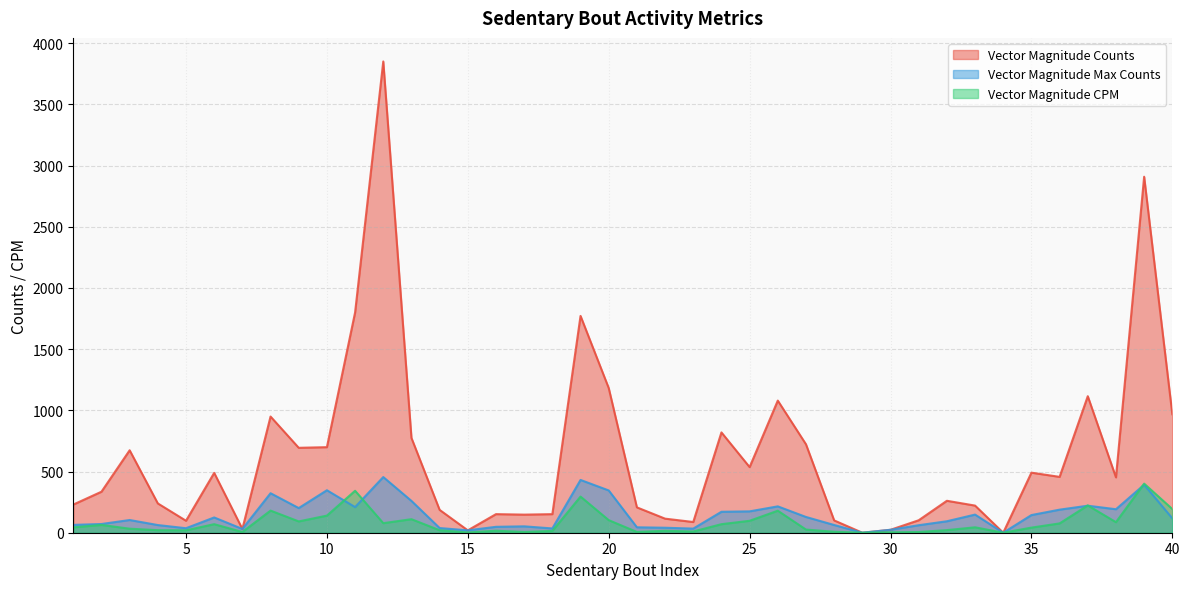

Reading left to right, extract all data points from this chart.

Vector Magnitude Counts: 1=230.0	2=335.1	3=673.7	4=239.4	5=97.8	6=489.0	7=30.9	8=949.3	9=693.9	10=699.1	11=1799.5	12=3850.6	13=774.5	14=186.7	15=19.4	16=151.9	17=147.9	18=151.8	19=1771.5	20=1182.4	21=207.2	22=115.0	23=87.6	24=819.7	25=536.1	26=1079.6	27=722.6	28=100.6	29=0.0	30=24.0	31=101.9	32=261.0	33=221.7	34=0.0	35=490.7	36=456.4	37=1115.5	38=452.3	39=2908.7	40=968.1
Vector Magnitude Max Counts: 1=64.0	2=71.2	3=103.9	4=62.7	5=36.8	6=124.8	7=30.9	8=322.8	9=201.4	10=347.1	11=209.6	12=454.9	13=260.0	14=38.3	15=19.4	16=48.3	17=52.2	18=35.0	19=431.3	20=345.6	21=44.4	22=40.8	23=33.7	24=171.2	25=174.6	26=215.4	27=128.8	28=63.2	29=0.0	30=24.0	31=61.4	32=93.7	33=148.2	34=0.0	35=144.3	36=188.5	37=220.8	38=191.9	39=392.1	40=117.7
Vector Magnitude CPM: 1=43.8	2=63.8	3=32.9	4=20.8	5=19.6	6=69.9	7=5.9	8=180.8	9=92.5	10=139.8	11=342.8	12=78.2	13=110.6	14=20.2	15=2.1	16=16.4	17=6.1	18=14.8	19=295.3	20=102.8	21=6.3	22=15.9	23=10.0	24=69.8	25=97.5	26=179.9	27=25.8	28=8.0	29=0.0	30=3.3	31=5.8	32=21.3	33=44.3	34=0.0	35=41.8	36=76.1	37=223.1	38=86.2	39=401.2	40=193.6